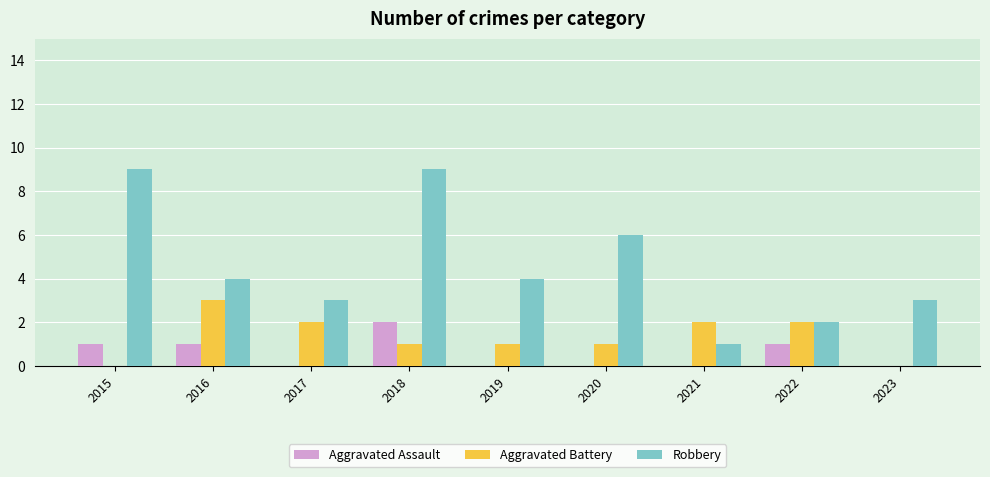

True or false: Robbery has a value of 1 at 2016.

False